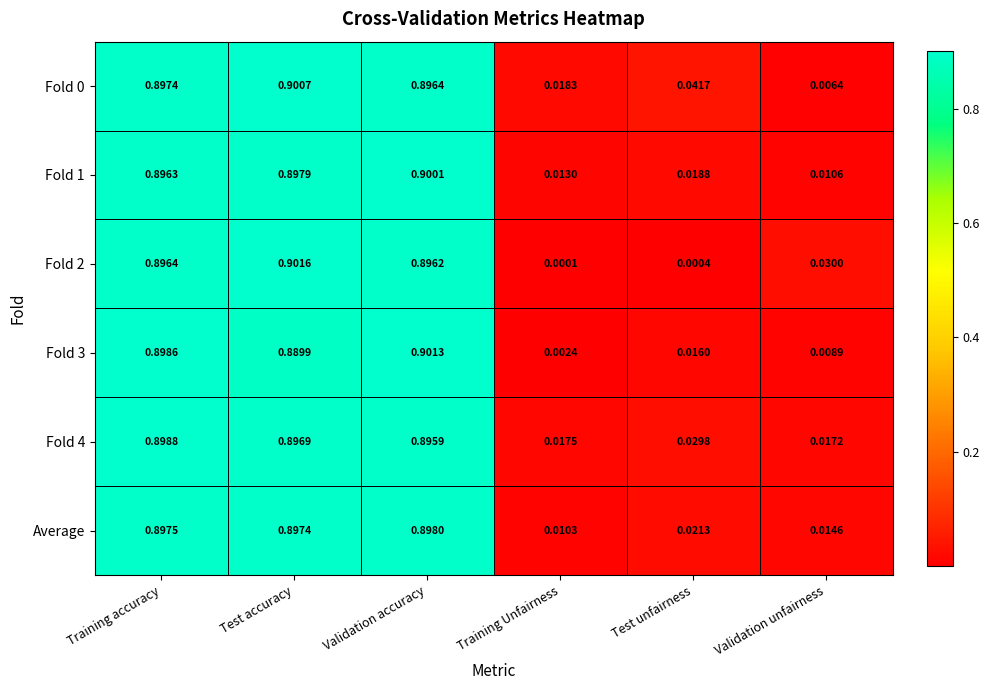

At which label does Fold 2 reach its minimum?

Training Unfairness